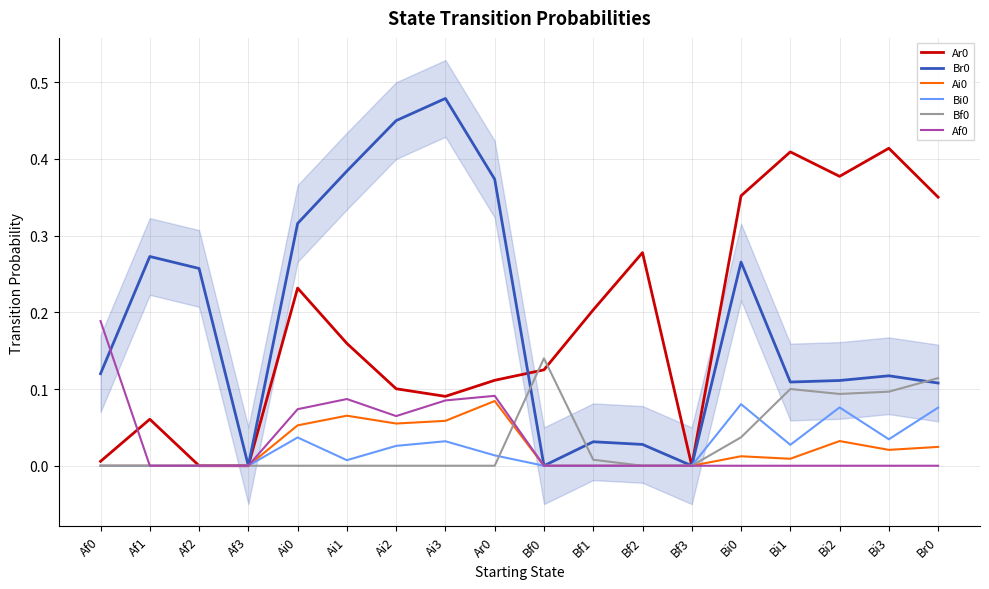

How many lines are shown in the chart?

6